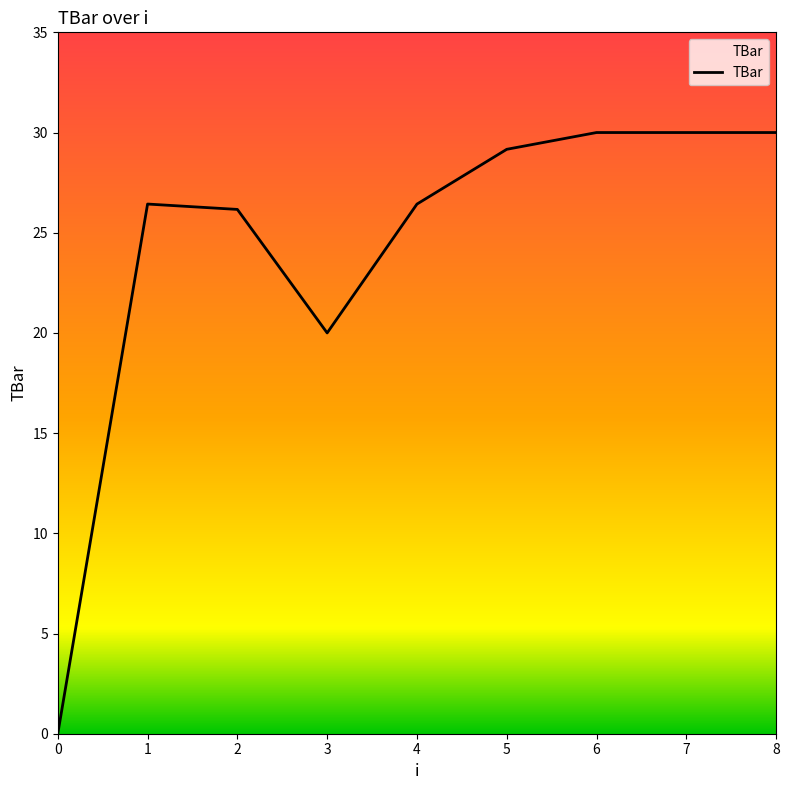

How many points are lower than both their immediate neighbors (excluding endpoints)?

1